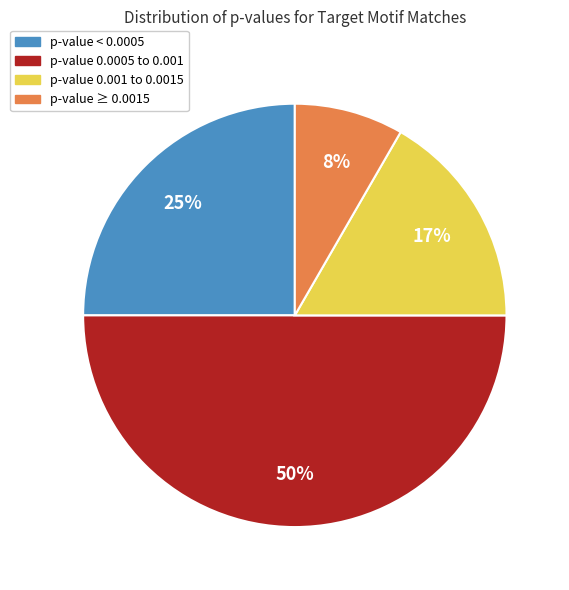

To the nearest percent, what is the average slice percentage?

25%